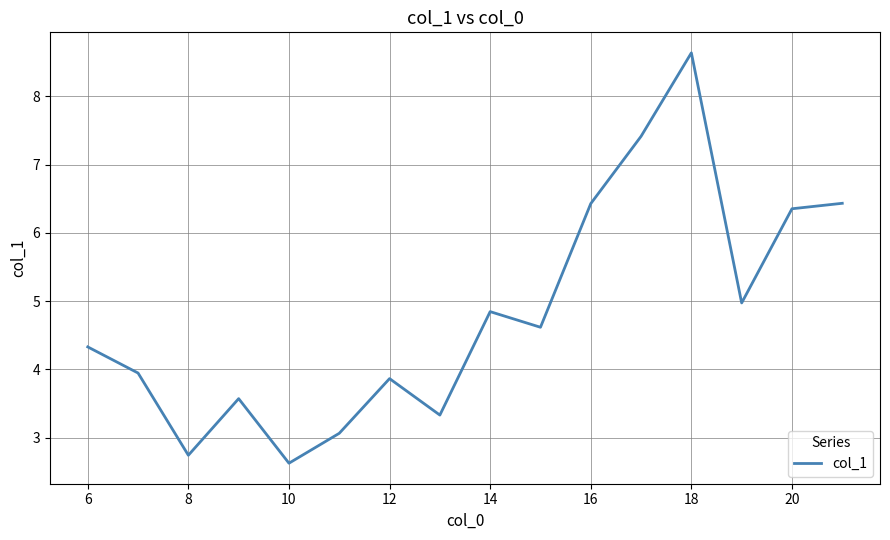

What is the maximum value shown in the chart?

8.6